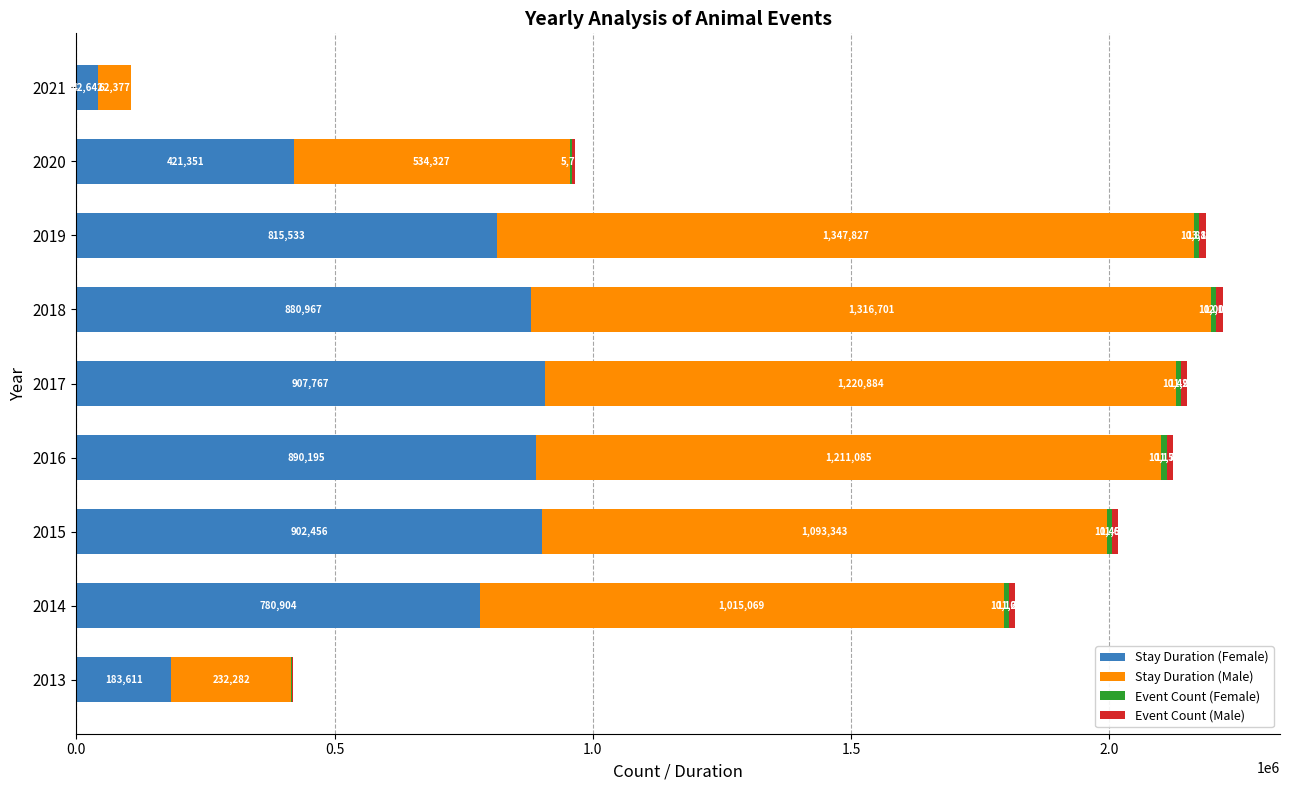

The value of Stay Duration (Female) at 2020 is 421351. True or false?

True